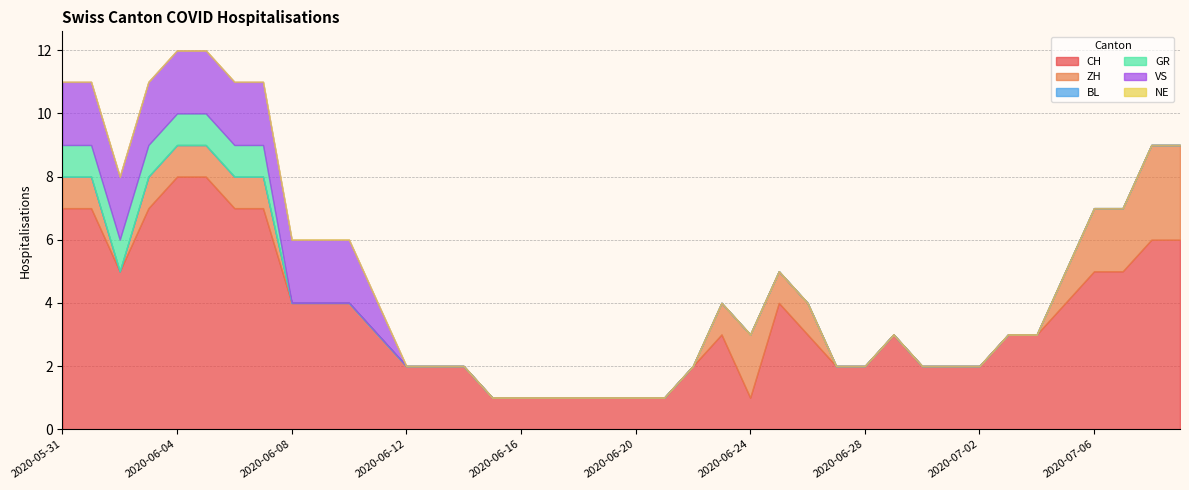

True or false: ZH and NE intersect in this chart.

False